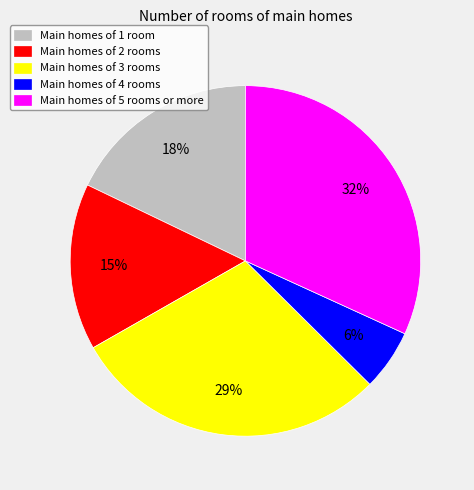

The Main homes of 4 rooms slice represents 6% of the pie. True or false?

True